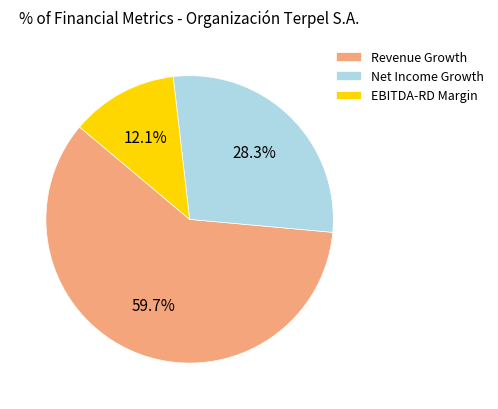

Is there any slice that represents more than half of the pie?

Yes